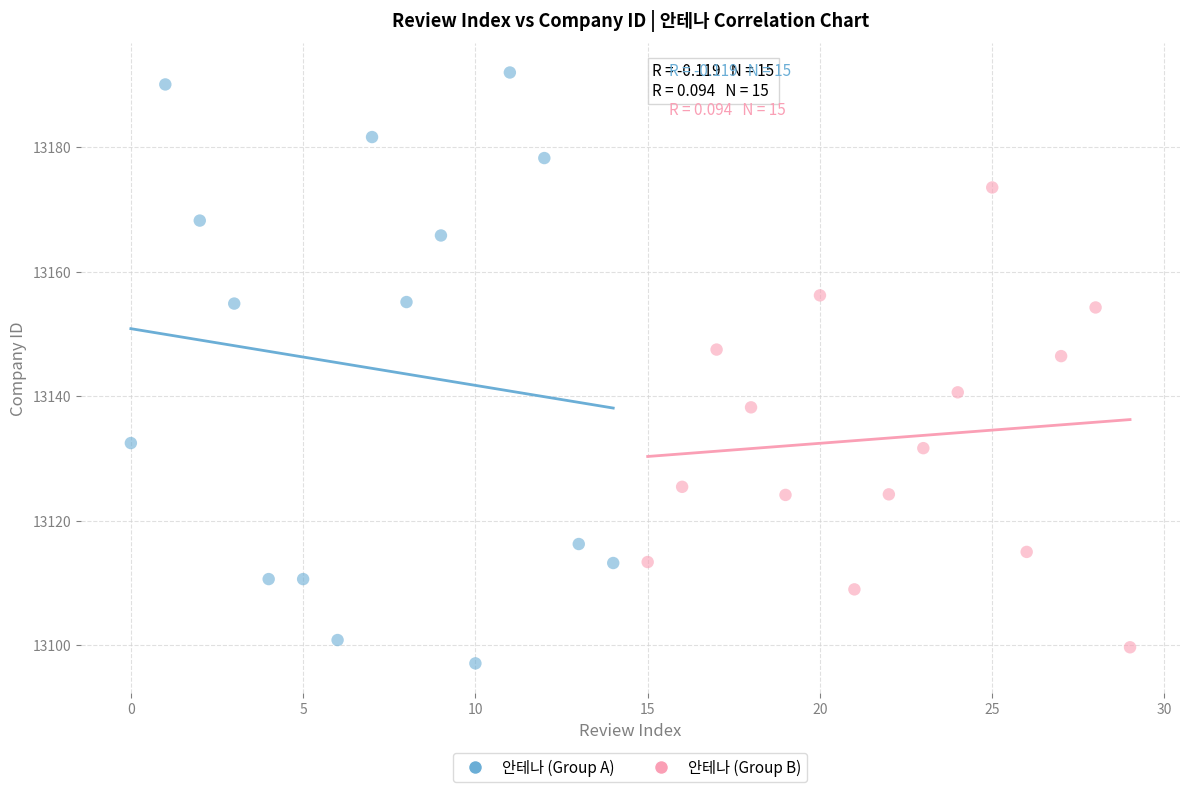

What are all the series names shown in the legend?

안테나 (Group A), 안테나 (Group B)